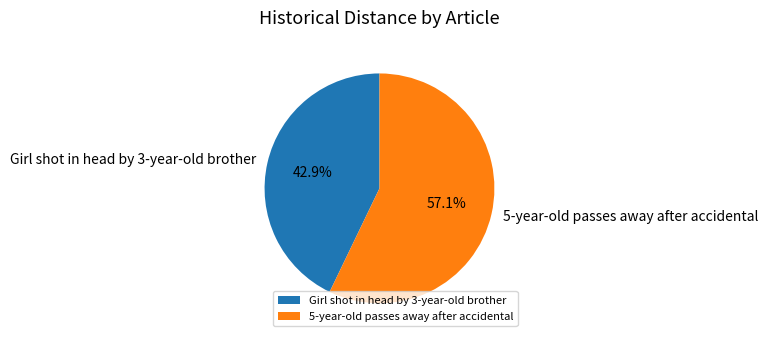

Does any single category account for the majority?

Yes